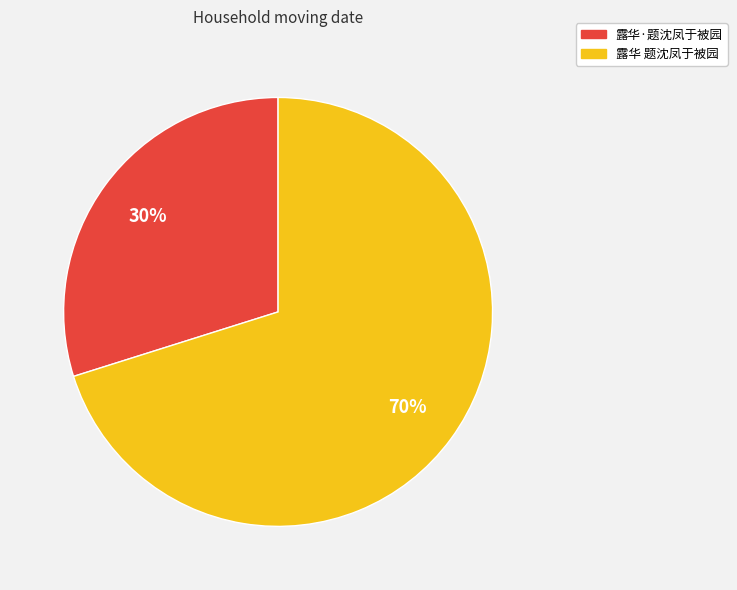

To the nearest percent, what is the average slice percentage?

50%